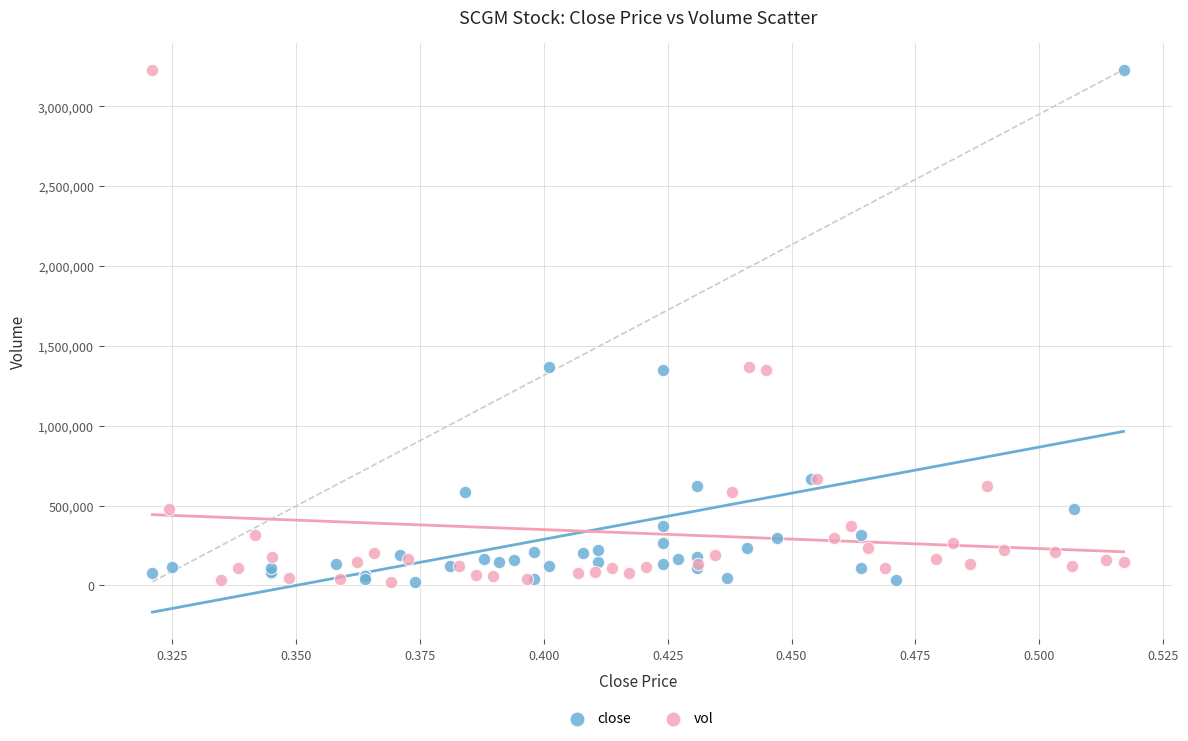

What are all the series names shown in the legend?

close, vol